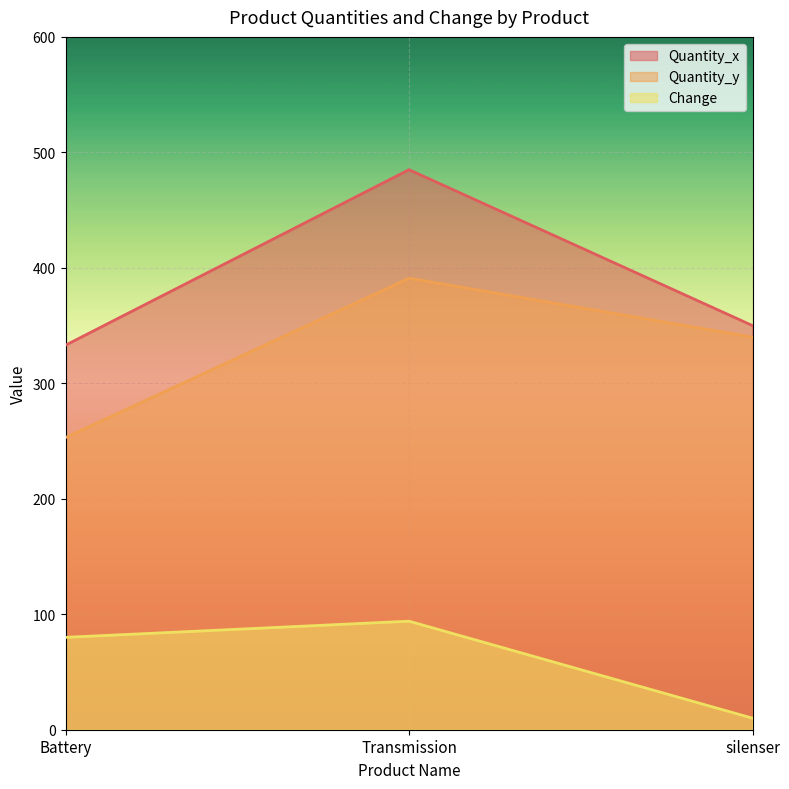

What is the total value across all series at Transmission?

970